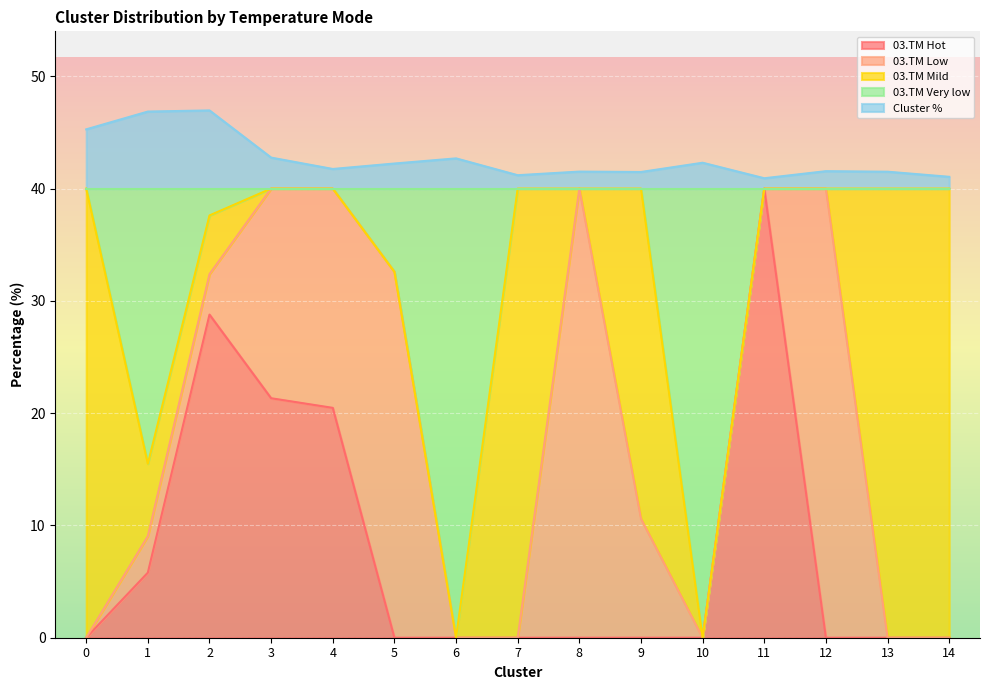

How many interior local peaks does the Cluster % series have?

5